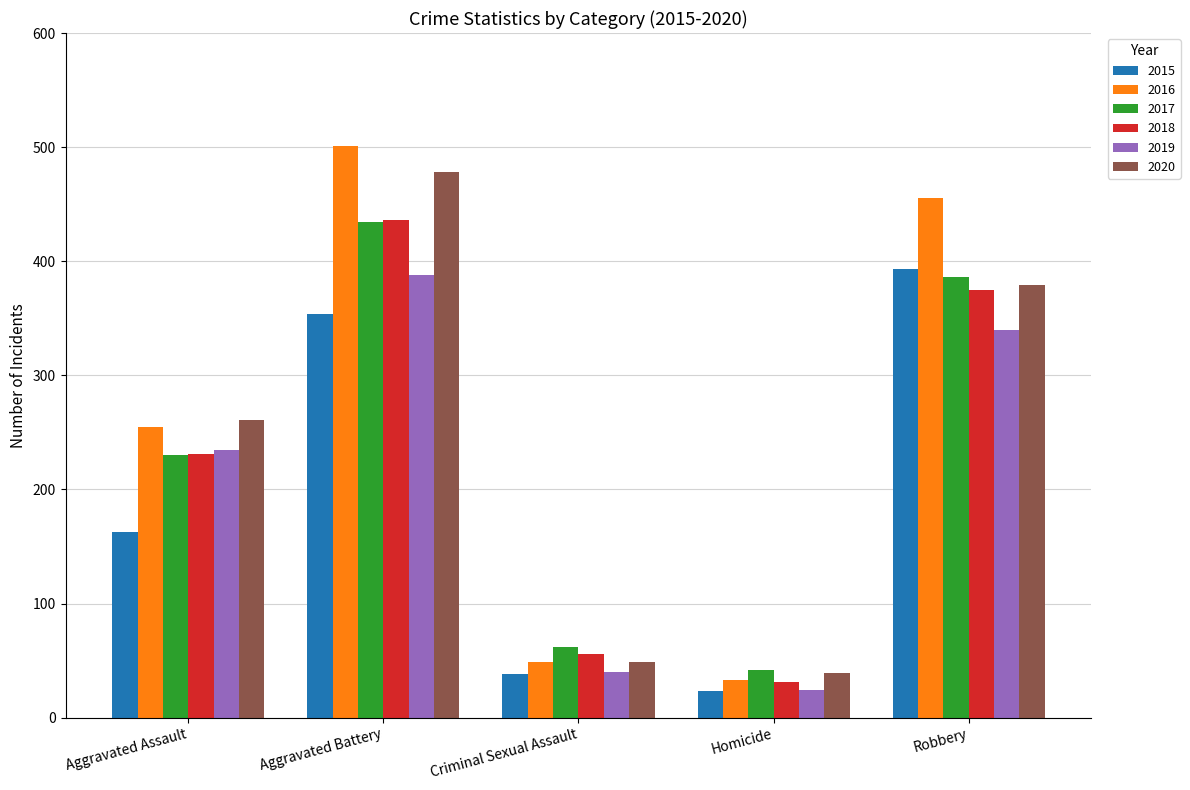

At which category does the chart reach its minimum across all series?

Homicide